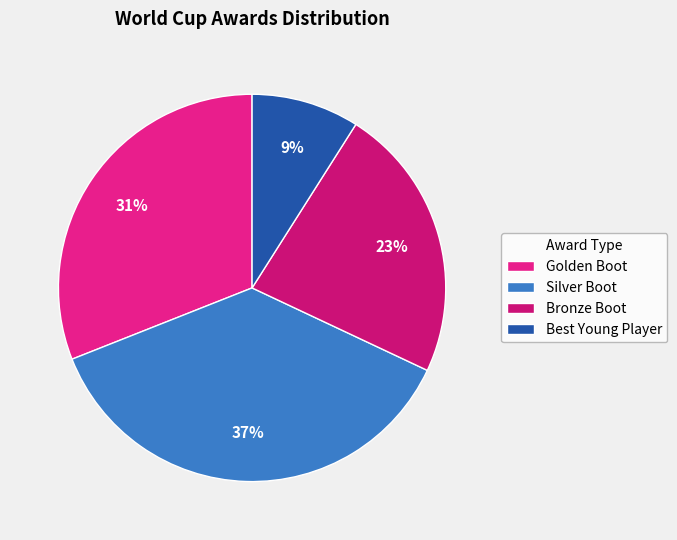

Is there any slice that represents more than half of the pie?

No